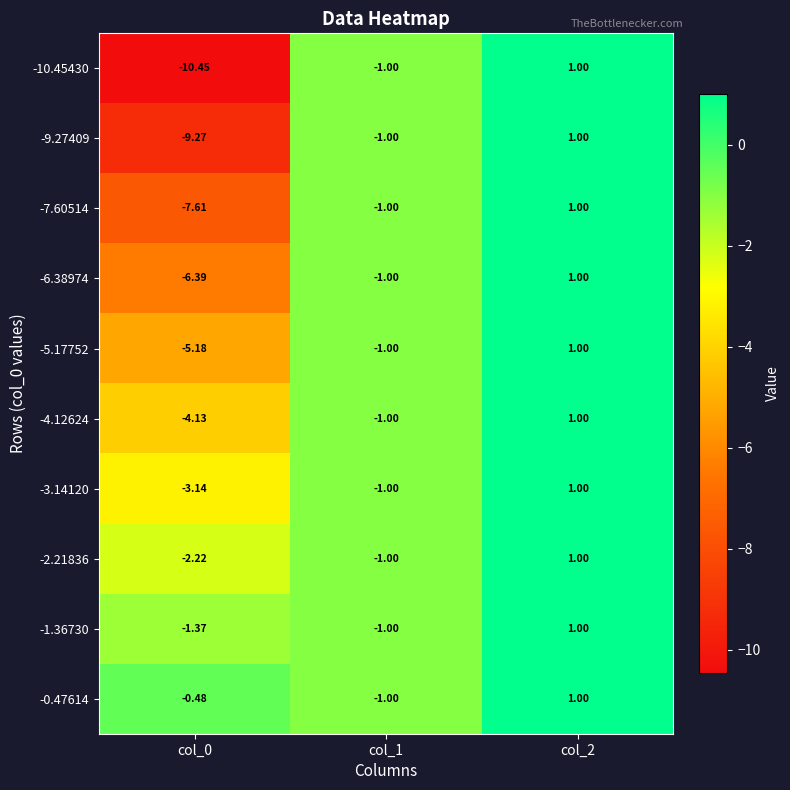

At which category does the chart reach its minimum across all series?

col_0